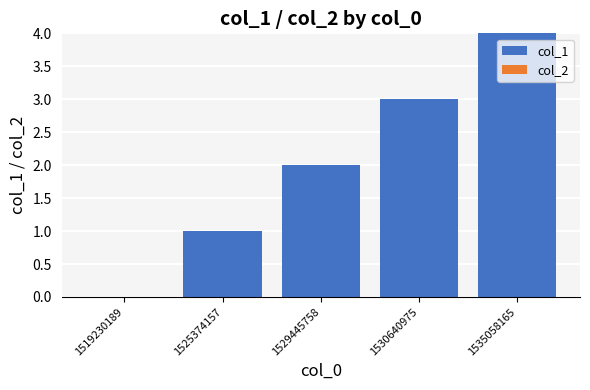

True or false: the data shows 4 at 1535058165.

True